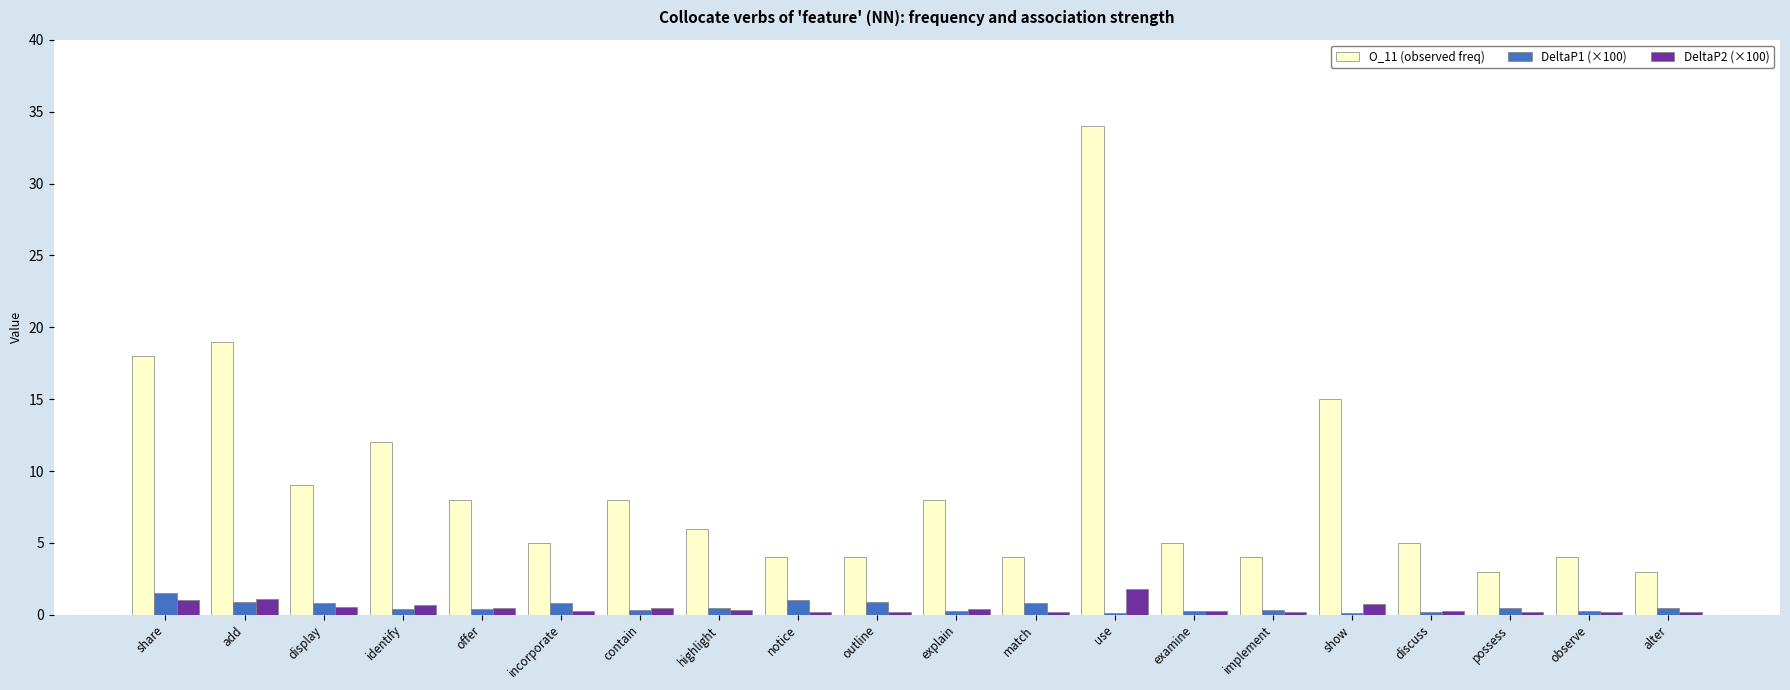

Which label corresponds to the largest value in the chart?

use